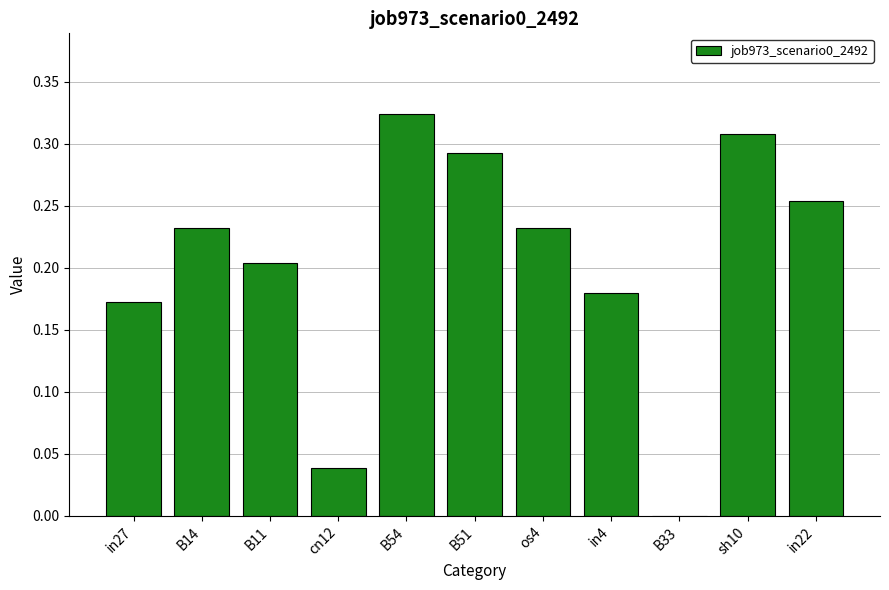

Is it true that the value at B54 is 0.1?

False